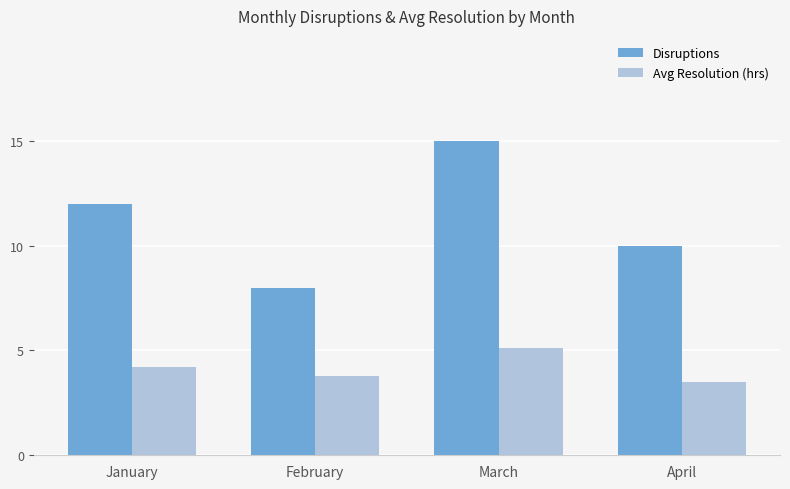

Are the bars grouped side by side (vs. stacked)?

Yes